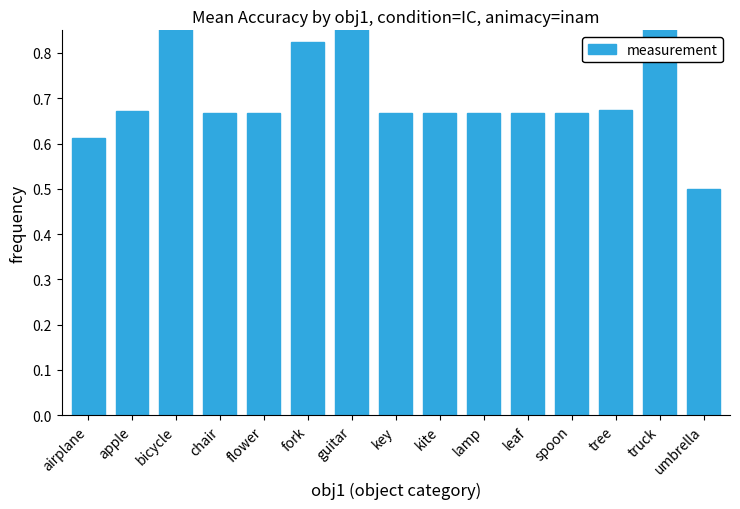

Does the chart contain any negative values?

No